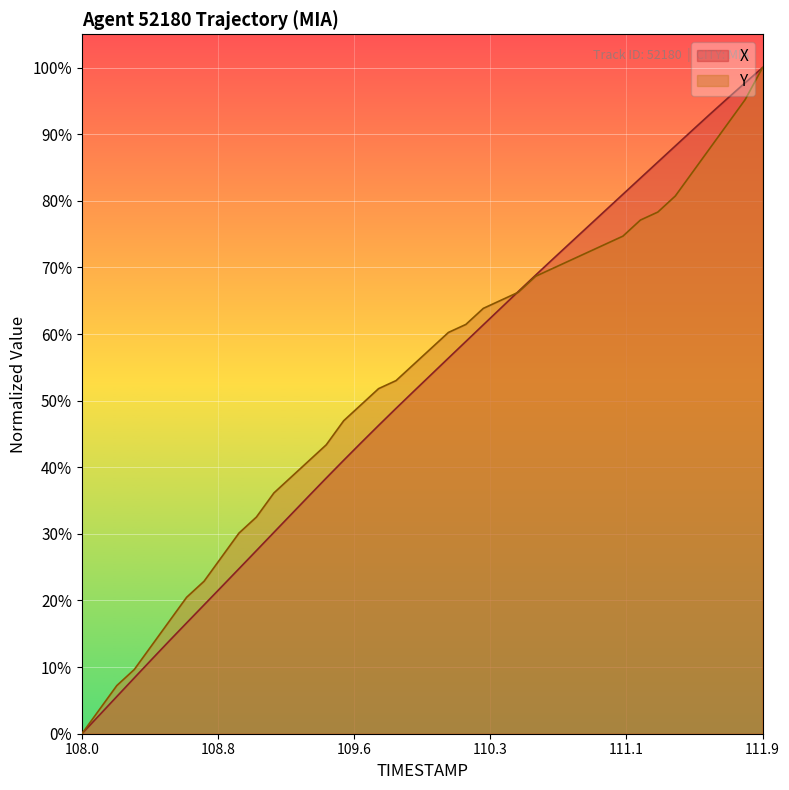

What is the maximum value for X?

100.0